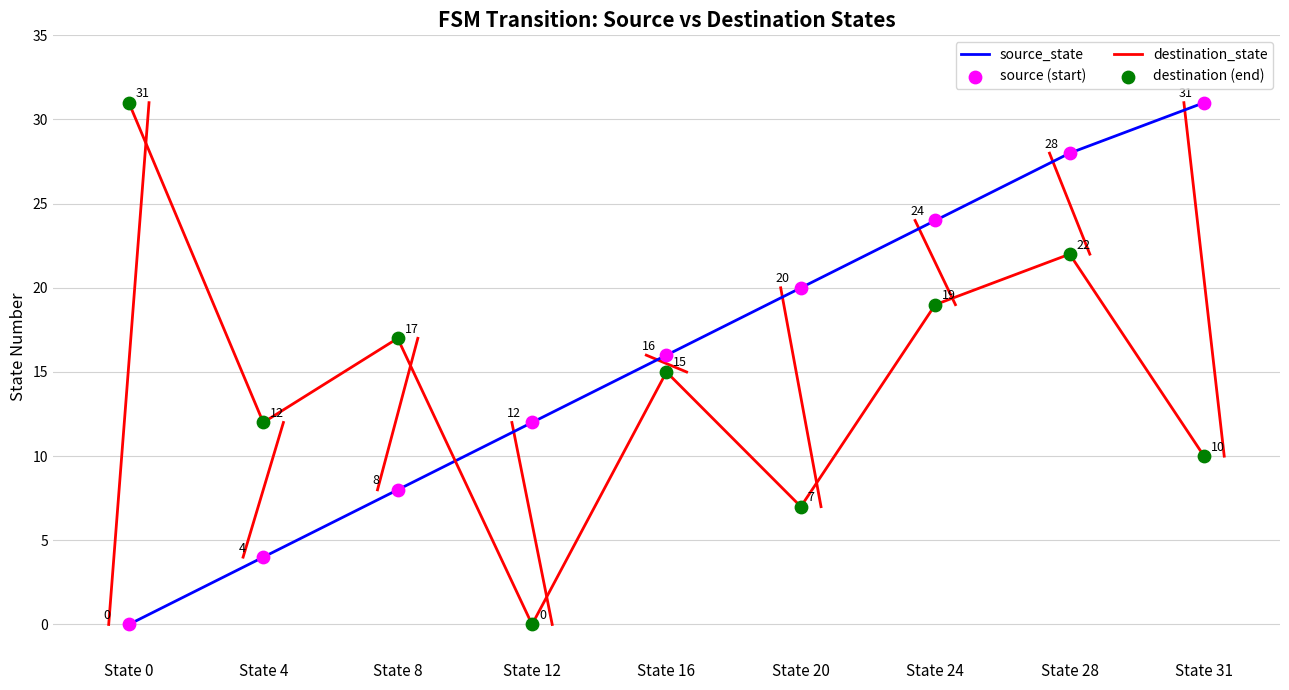

What is the total value across all series at State 8?

25